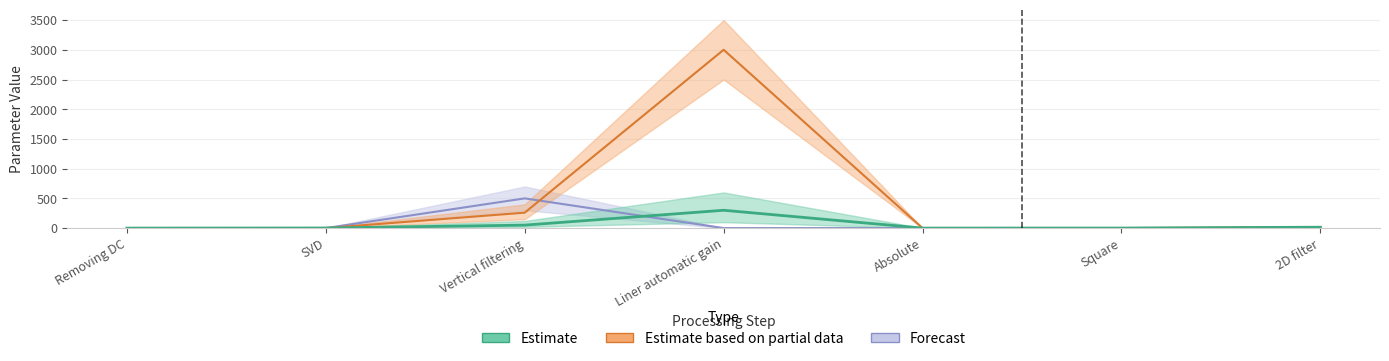

What is the maximum value shown in the chart?

3000.0